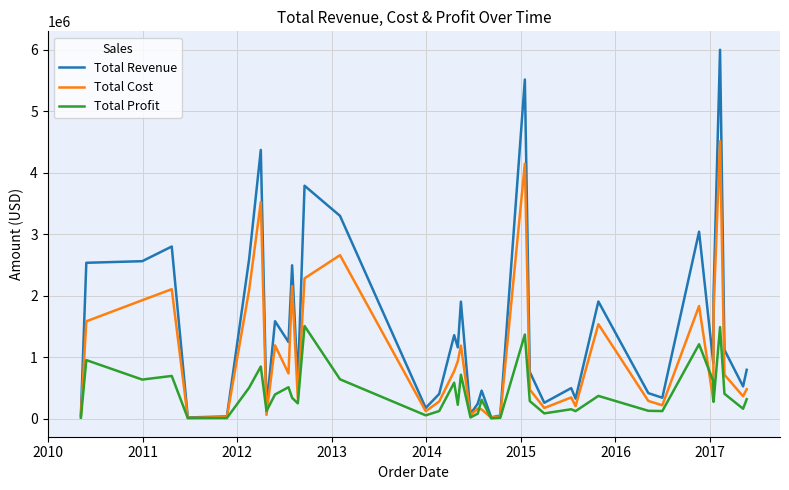

What is the minimum value for Total Cost?

11275.3